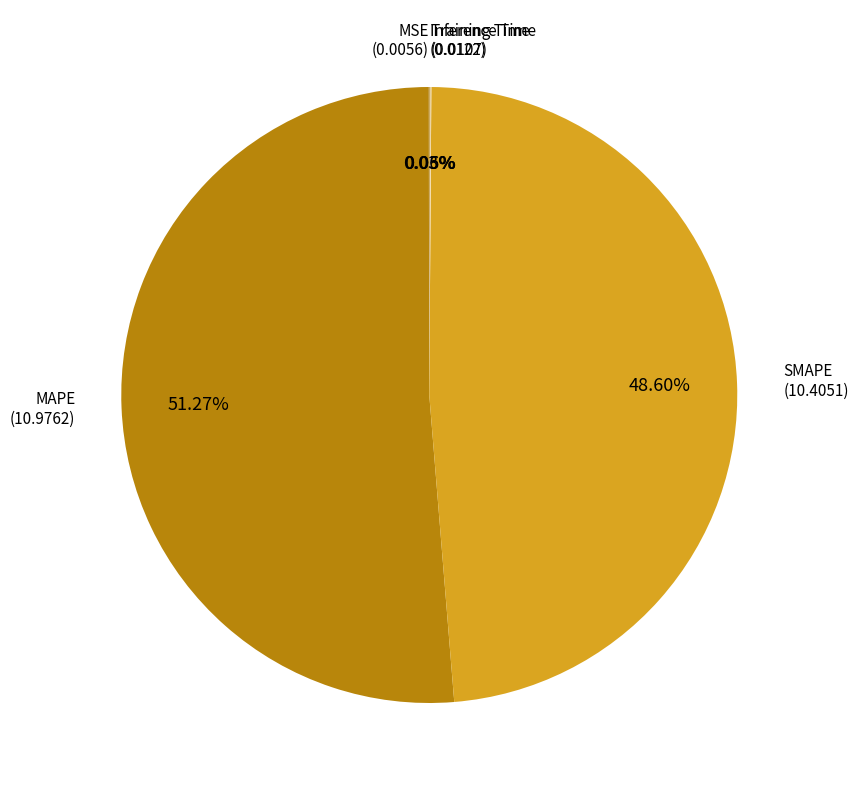

Rank the categories by value from lowest to highest.

MSE, Training Time, Inference Time, SMAPE, MAPE